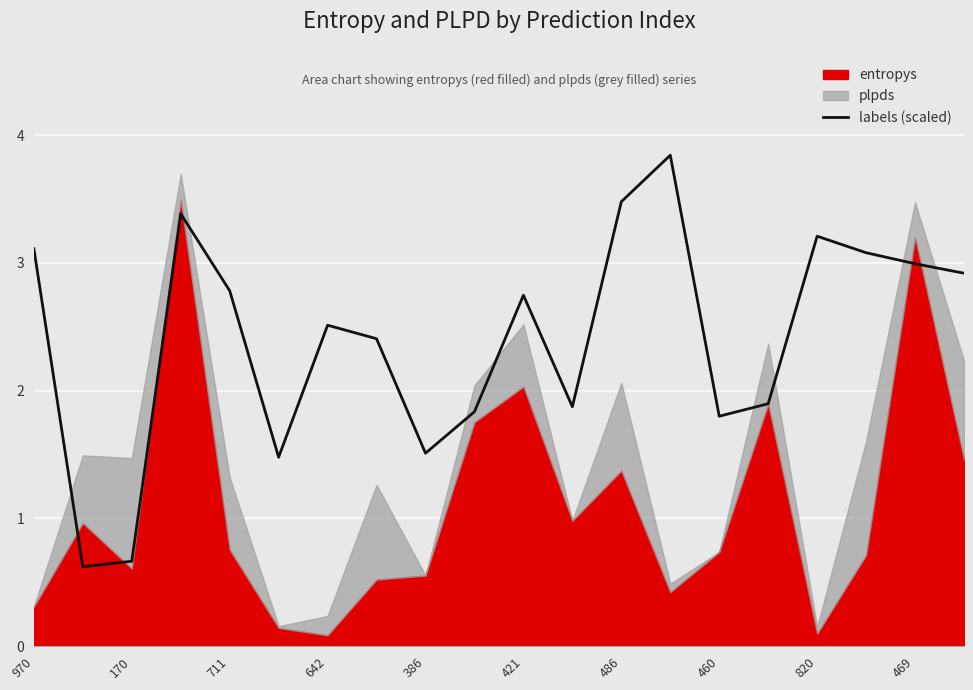

How many categories are shown in the chart?

20